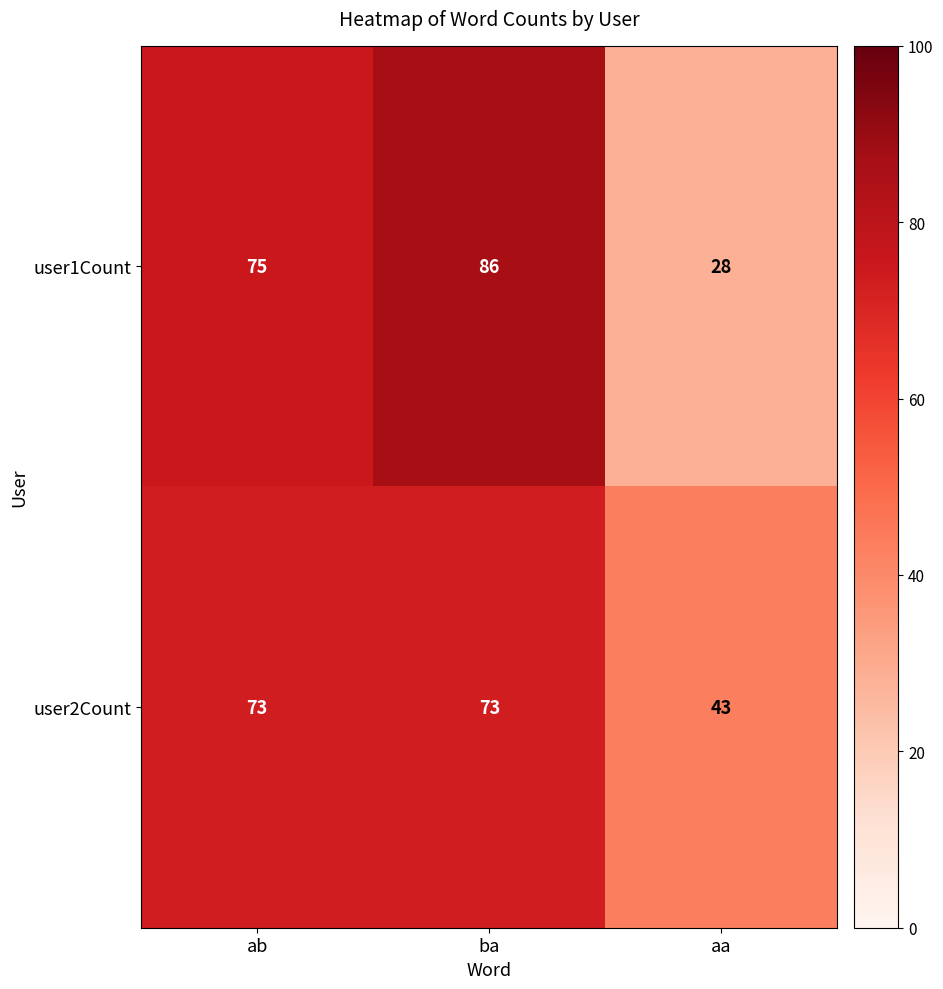

What is the total value across all series at aa?

71